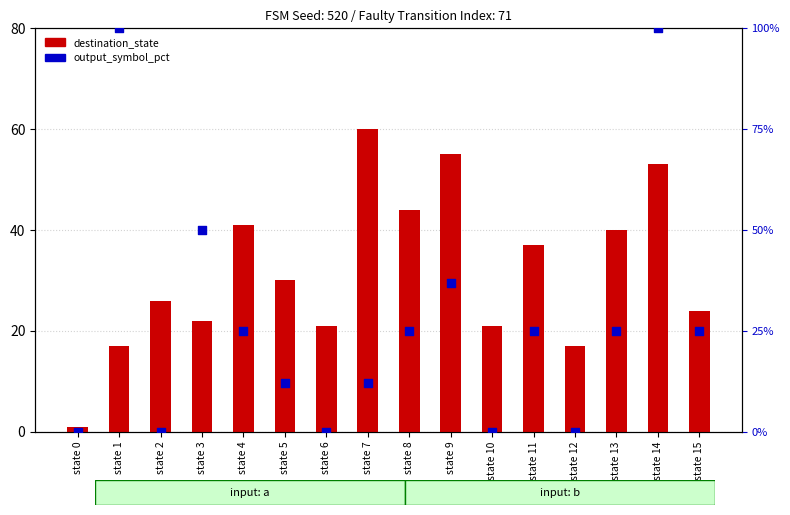

Which series contains the lowest Y value?

output_symbol_pct